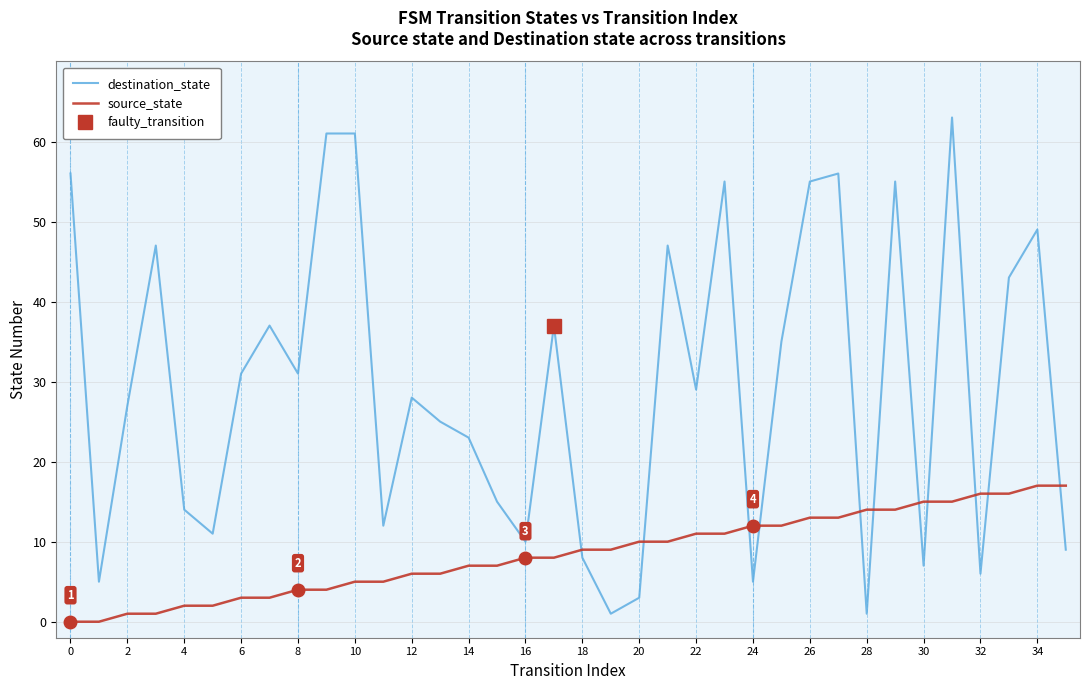

What are all the series names shown in the legend?

destination_state, source_state